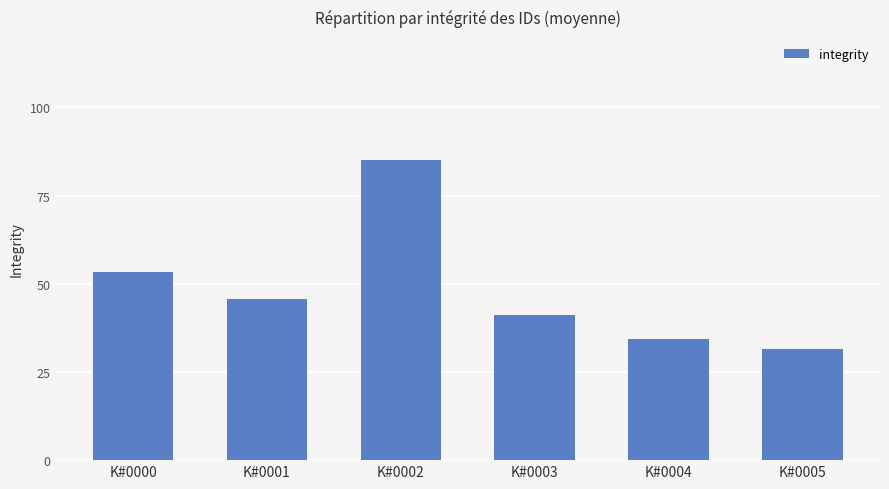

What is the approximate value at K#0004?

34.2